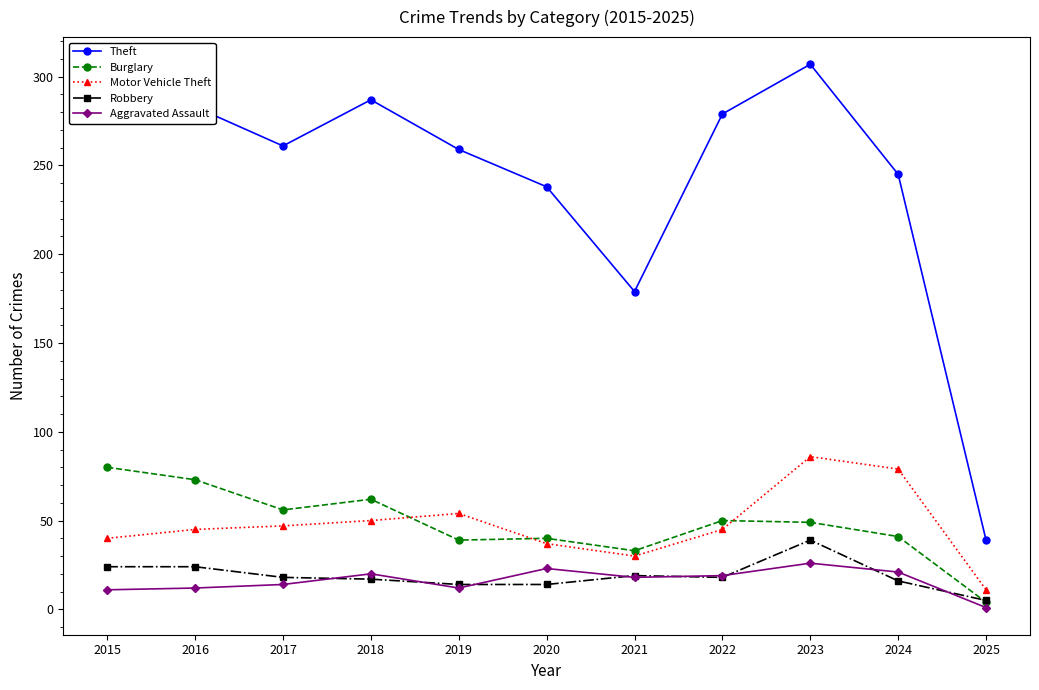

Which series has the largest total across all categories?

Theft